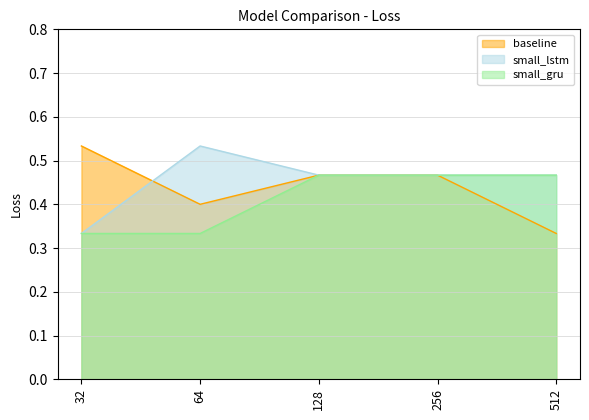

What is the value of the baseline point at the 1st from the left?

0.5